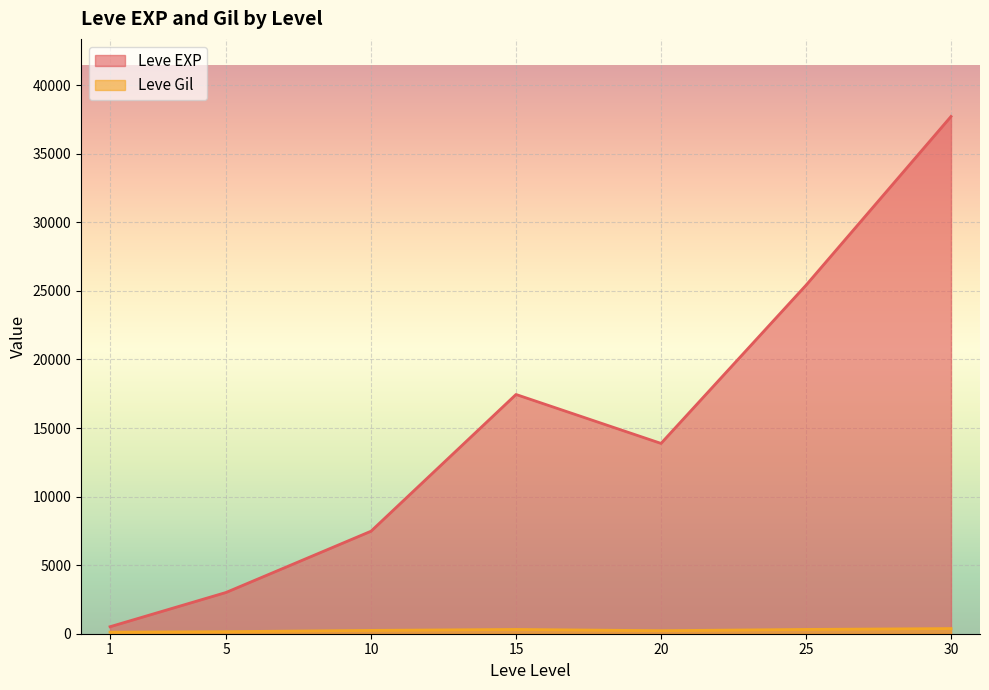

Which series has the largest range (max minus min)?

Leve EXP